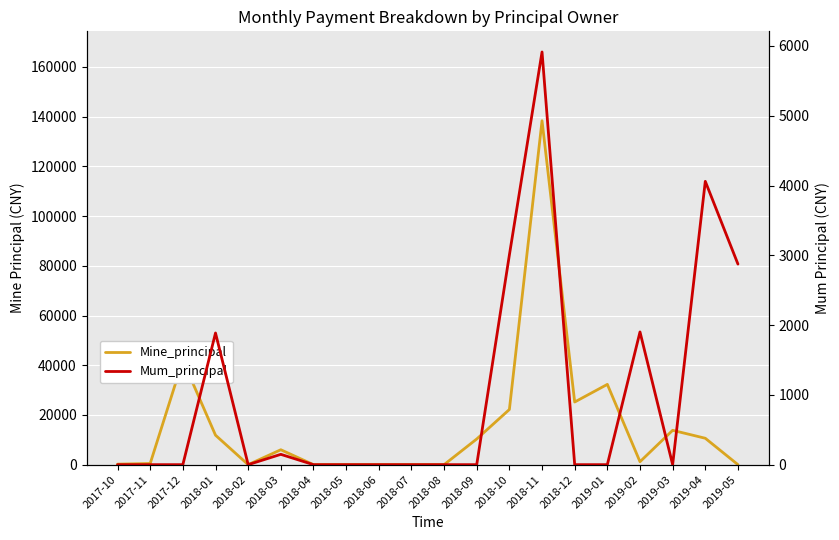

What is the label of the 12th point from the left?

2018-09